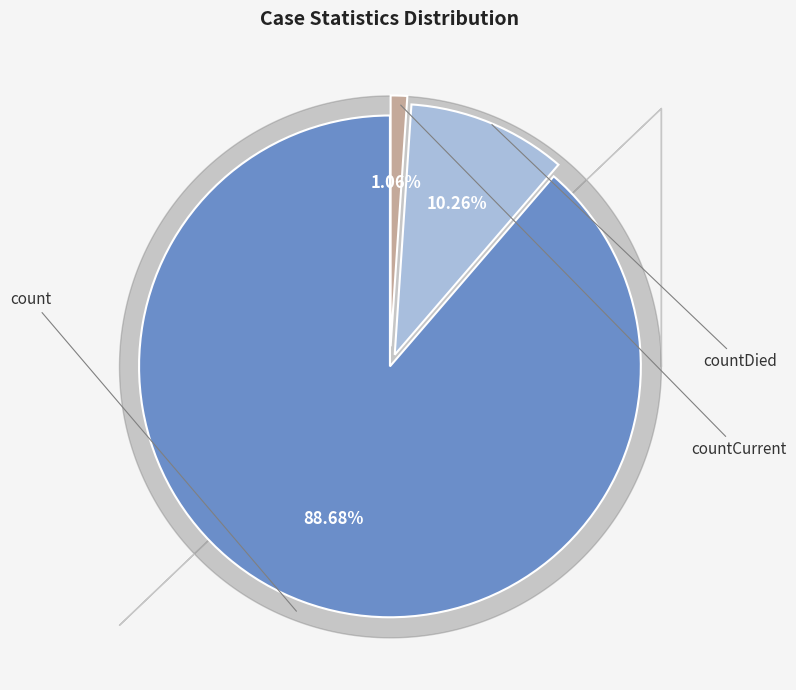

How many slices are in this pie chart?

3